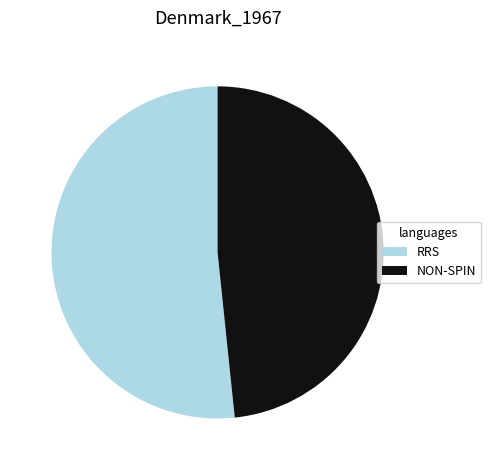

The NON-SPIN slice represents 54% of the pie. True or false?

False